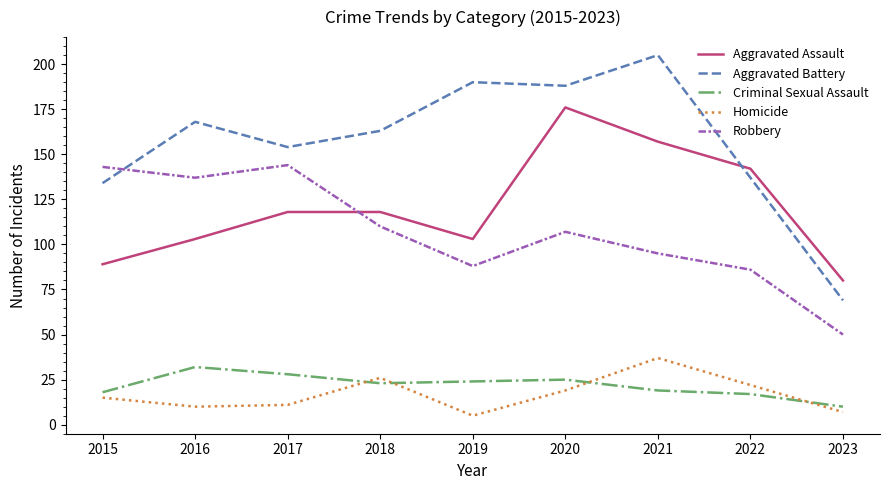

True or false: Criminal Sexual Assault and Aggravated Assault cross at least once.

False